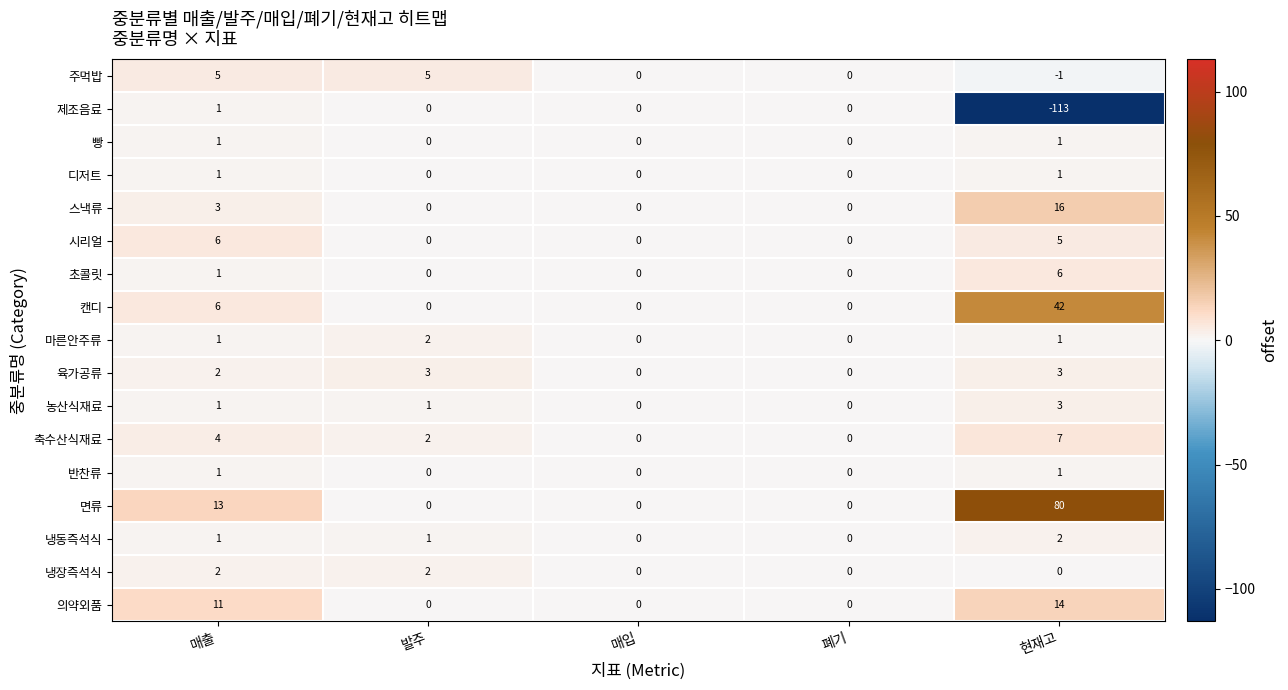

At how many categories does at least one series exceed 55?

1